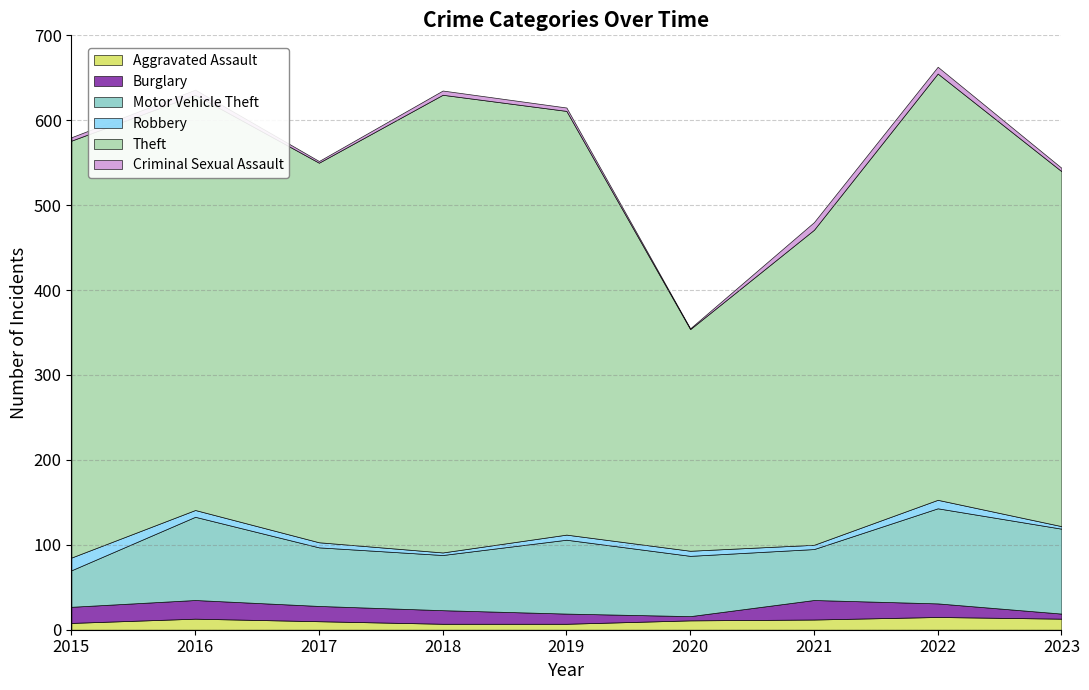

Rank the categories by Burglary value from lowest to highest.

2020, 2023, 2019, 2018, 2022, 2017, 2015, 2016, 2021